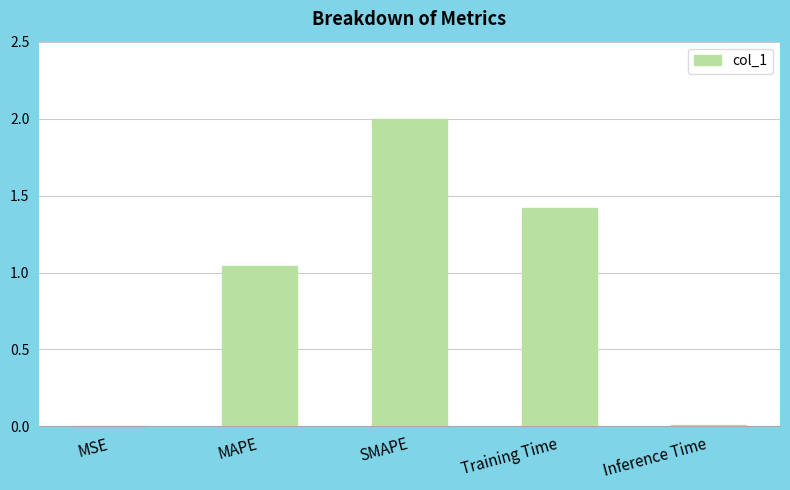

What is the sum of all values?

4.5